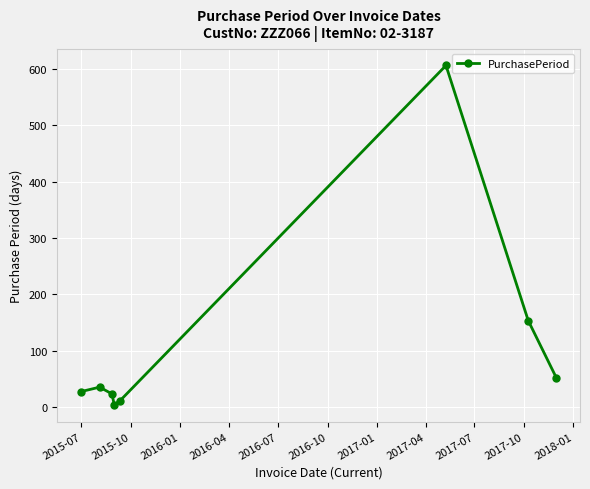

What is the difference between the second highest and second lowest values?

142